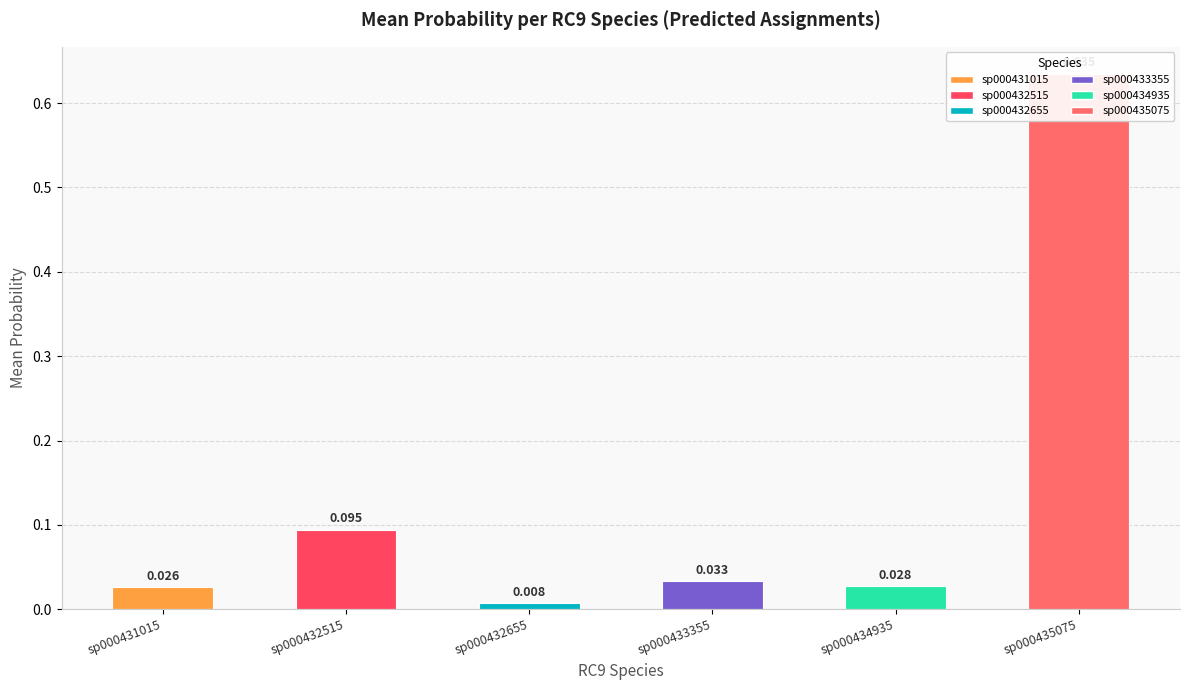

Does the chart contain any negative values?

No